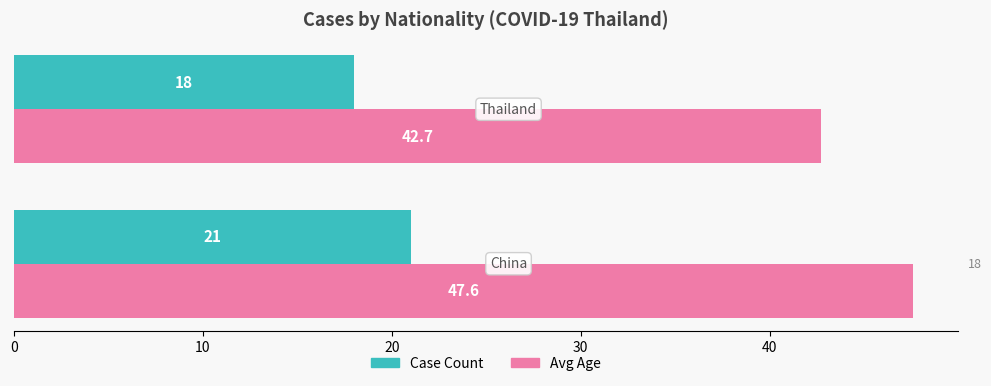

What is the average value of the Case Count series?

19.5